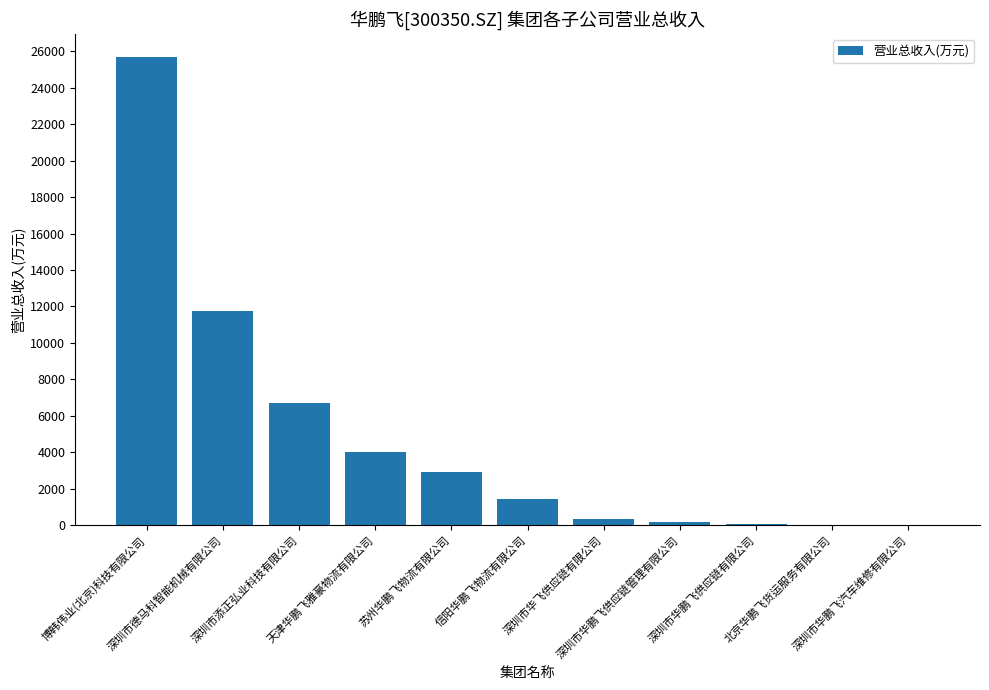

What is the maximum value shown in the chart?

25694.2